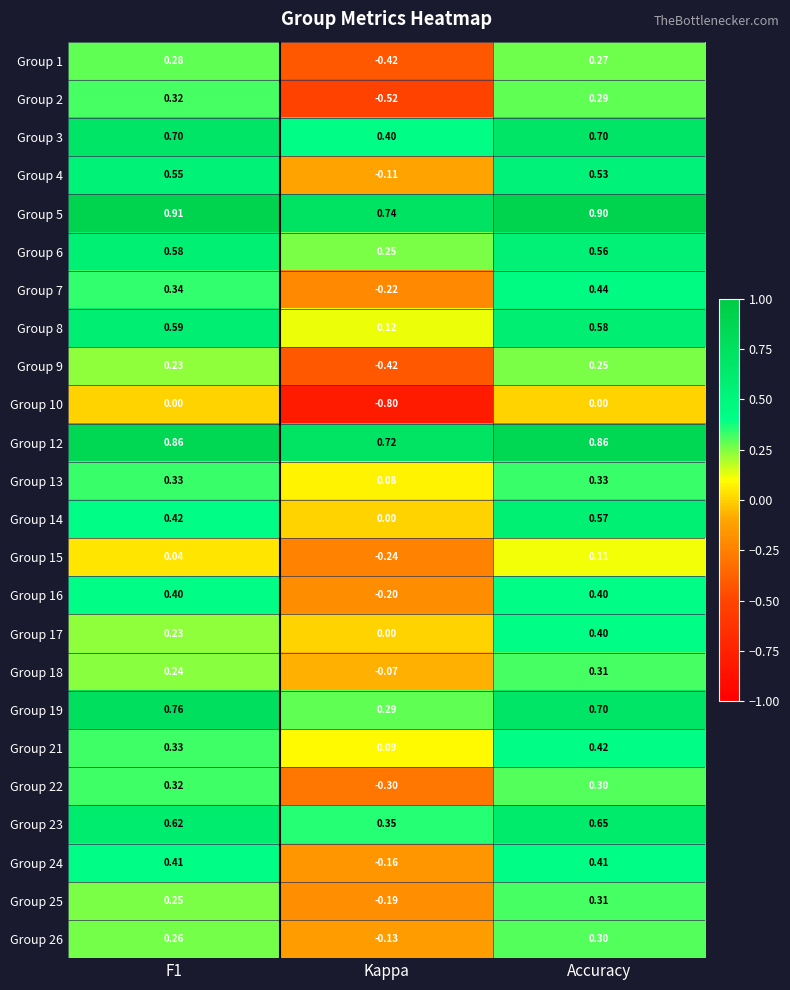

Which series has the largest range (max minus min)?

Group 2